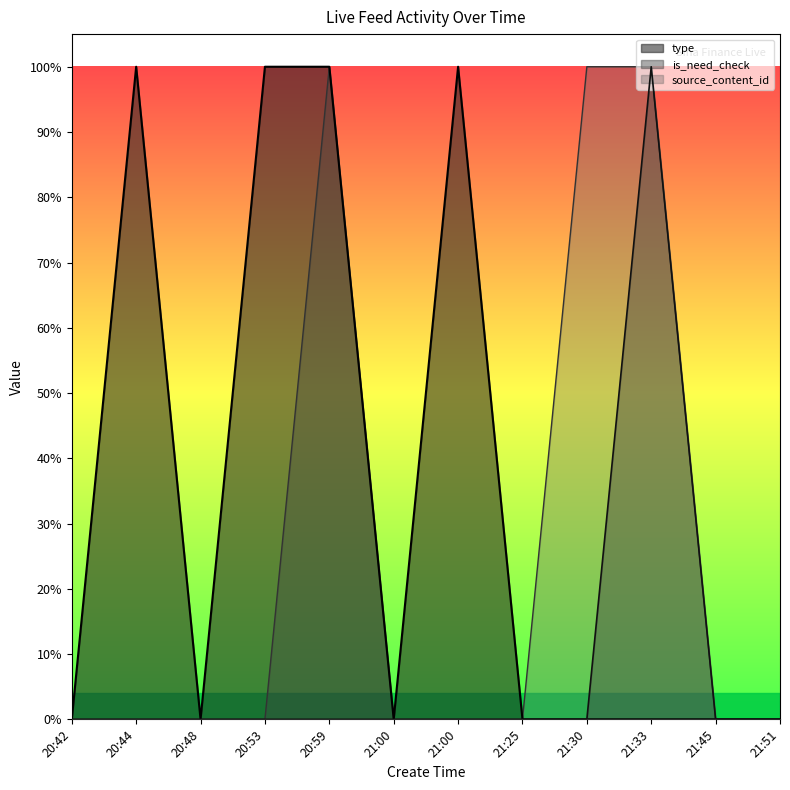

Count the is_need_check values in the range 0 to 1.

12